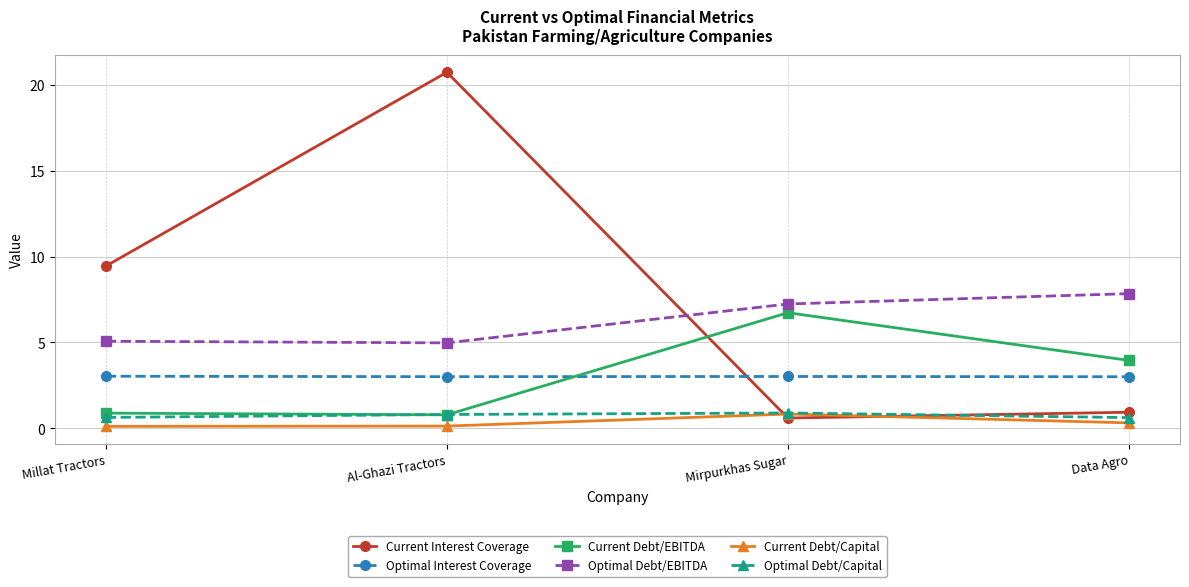

The Optimal Debt/EBITDA series shows 5.0 at Al-Ghazi Tractors. True or false?

True